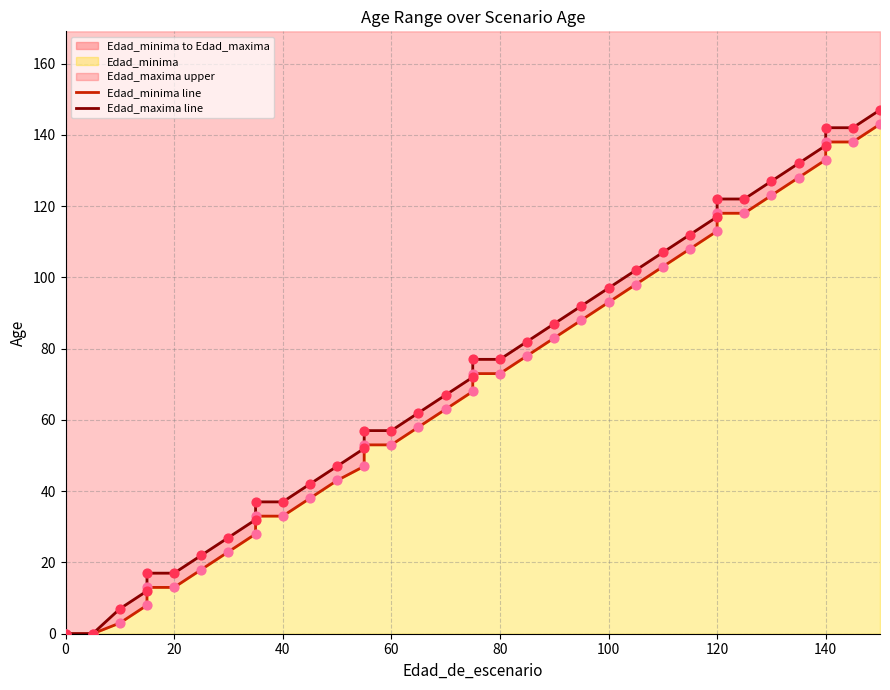

Which series contains the highest Y value?

Edad_maxima line